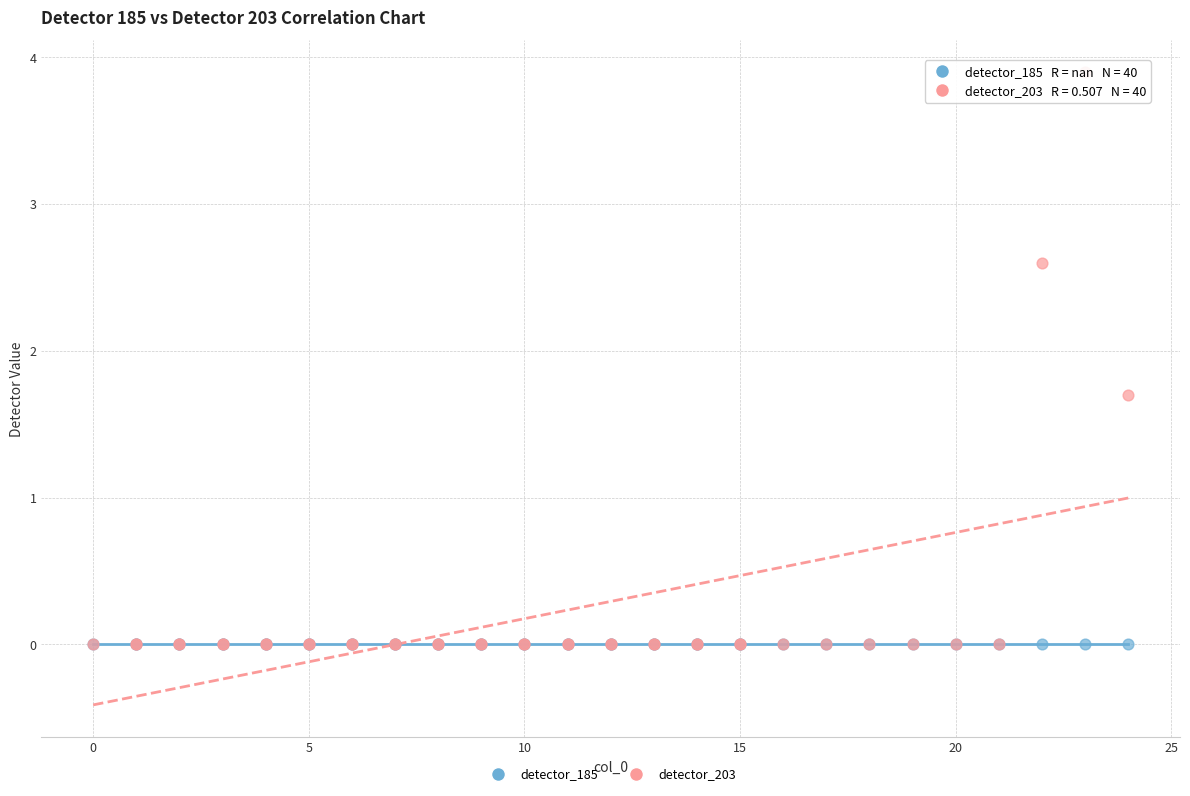

In the detector_203 series, what Y value is closest to 1?

1.7